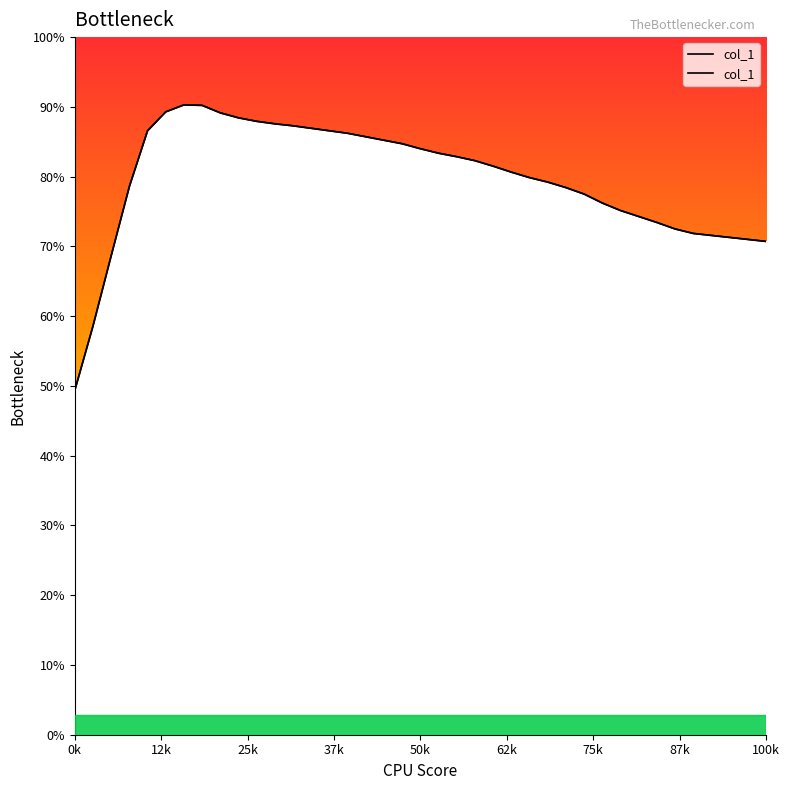

What is the sum of all values?

43468